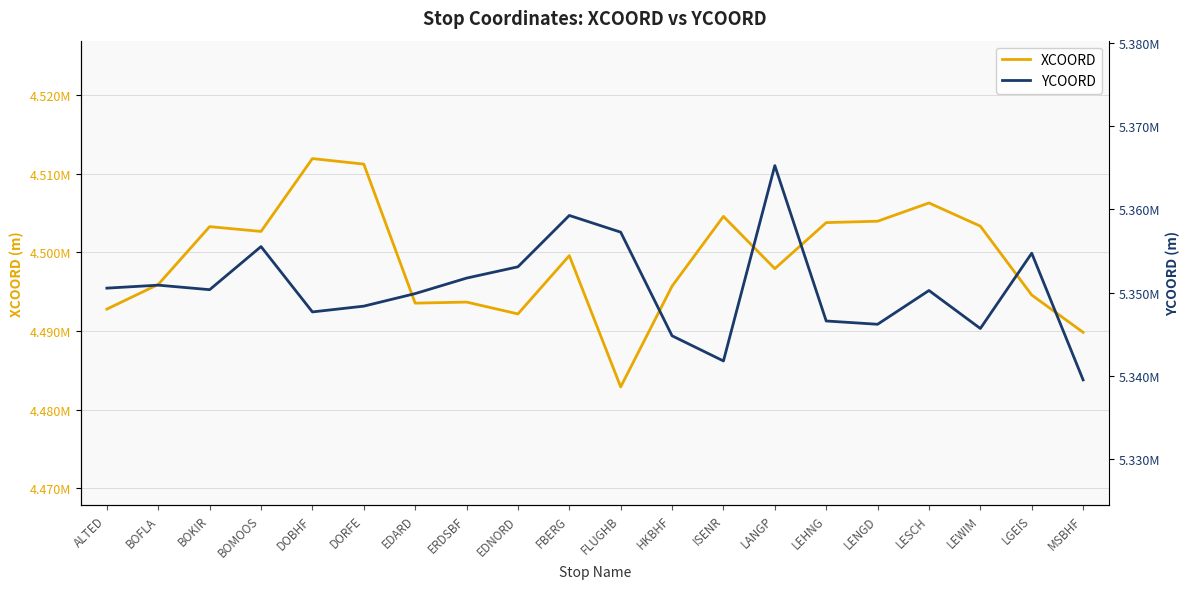

How many lines are shown in the chart?

2